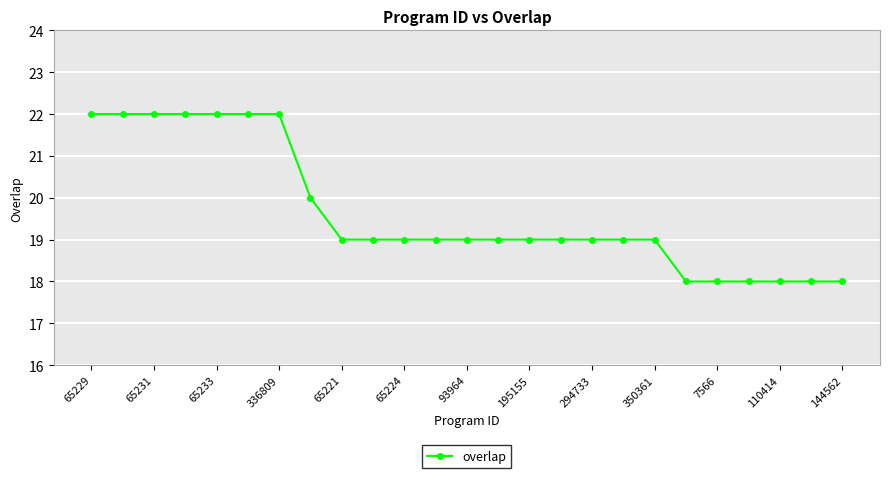

What is the value of the 13th point from the left?

19